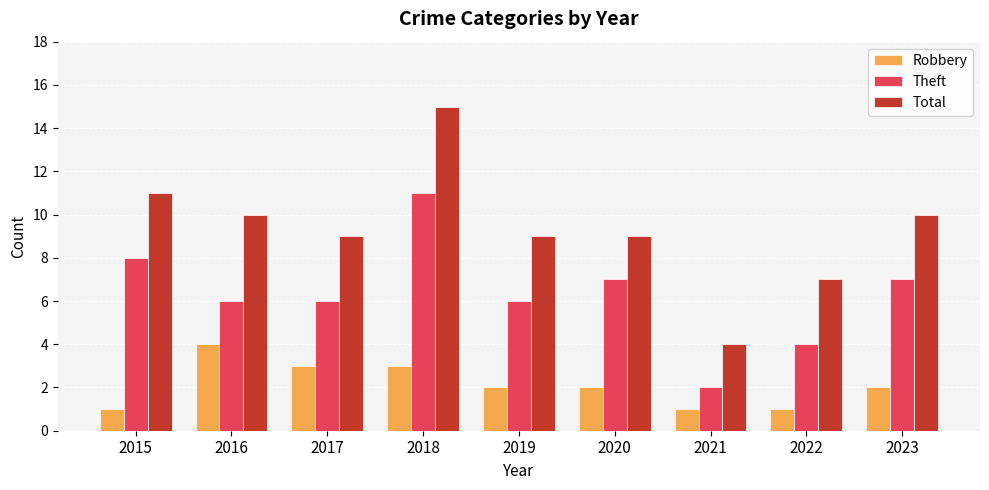

How many series are shown in this chart?

3